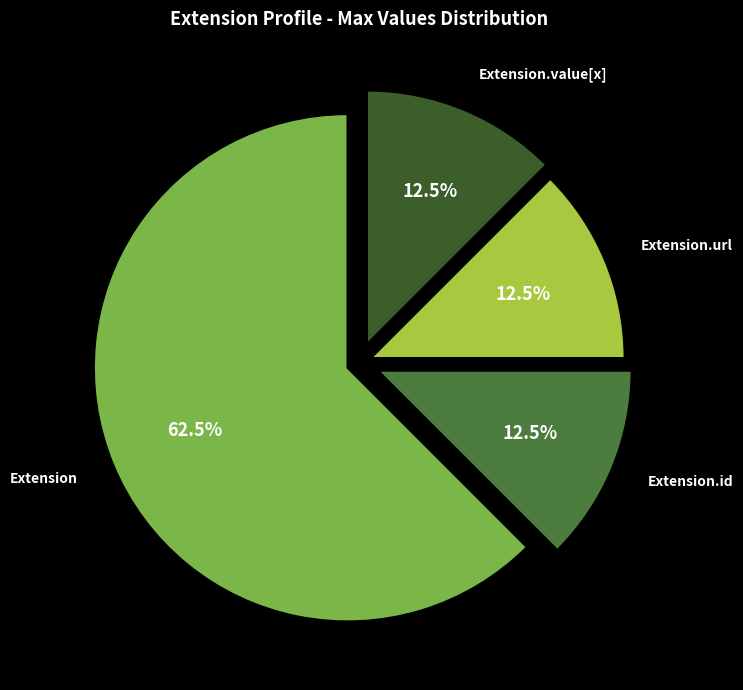

Which category has the biggest portion of the pie?

Extension